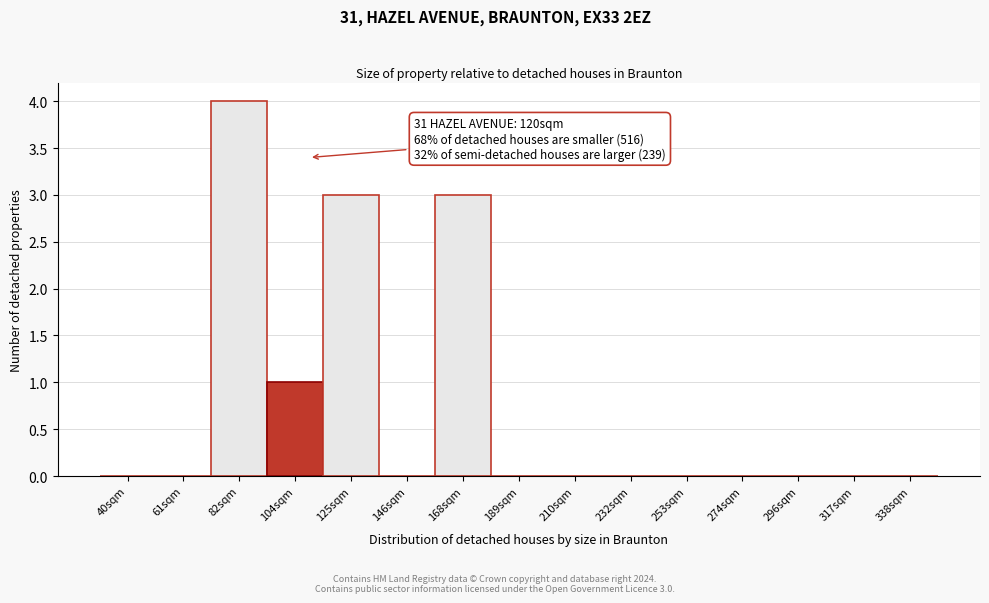

What is the change in value from 168sqm to 210sqm?

-3